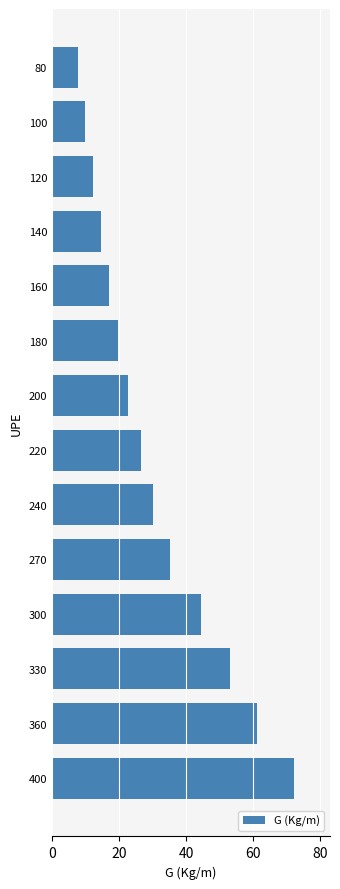

What is the sum of all values?

426.8